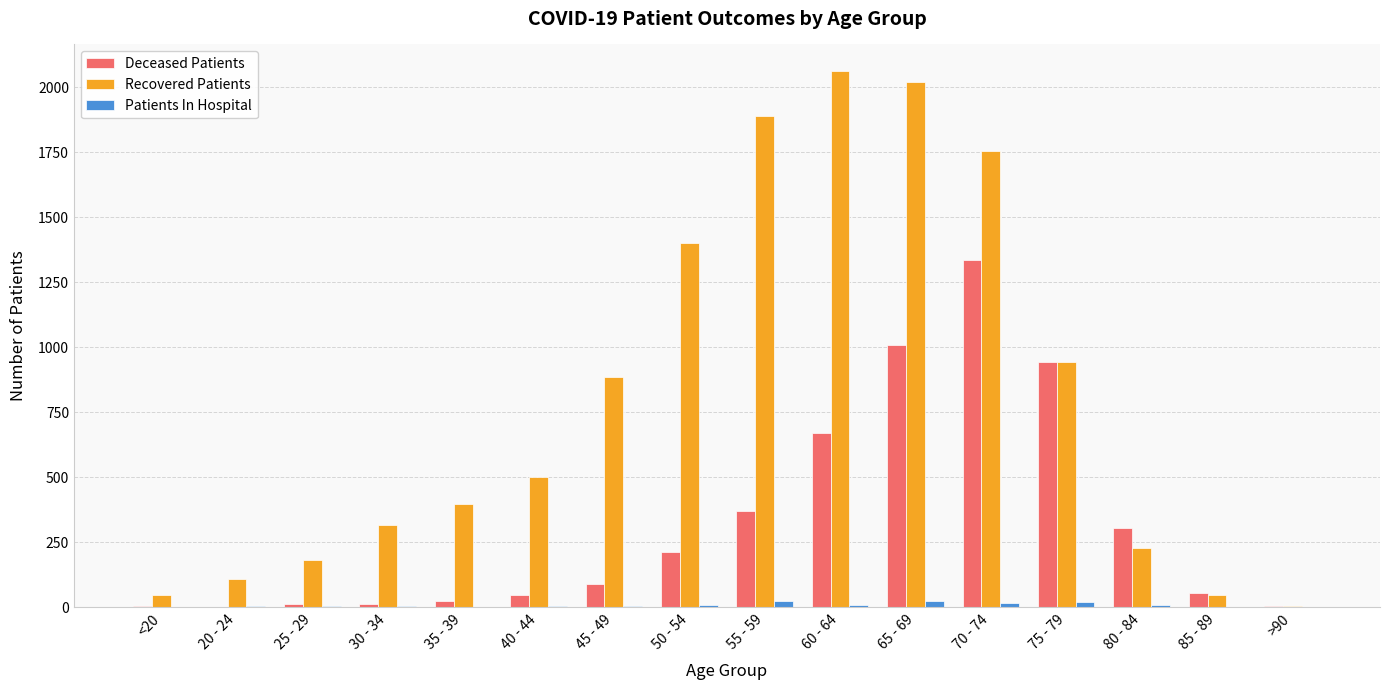

True or false: Patients In Hospital has a value of 0 at >90.

True